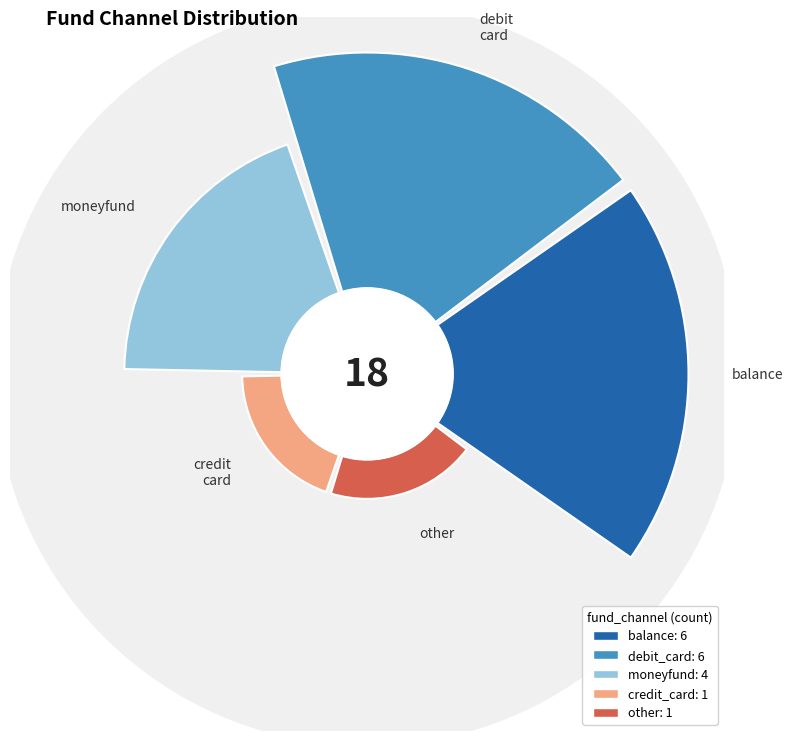

Combined, do debit_card and other account for over 50%?

No